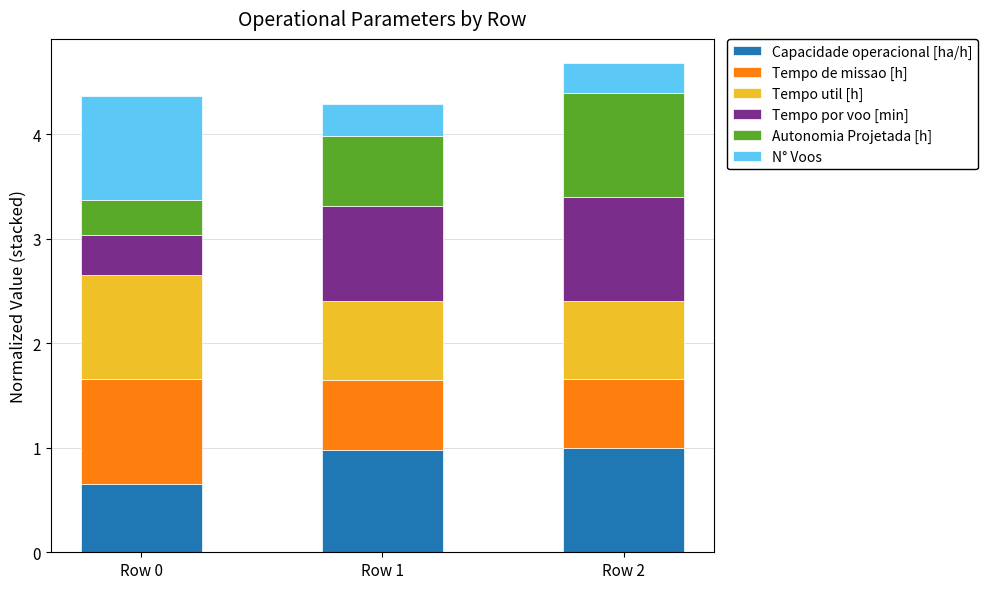

What is the total value across all series at Row 1?

4.3